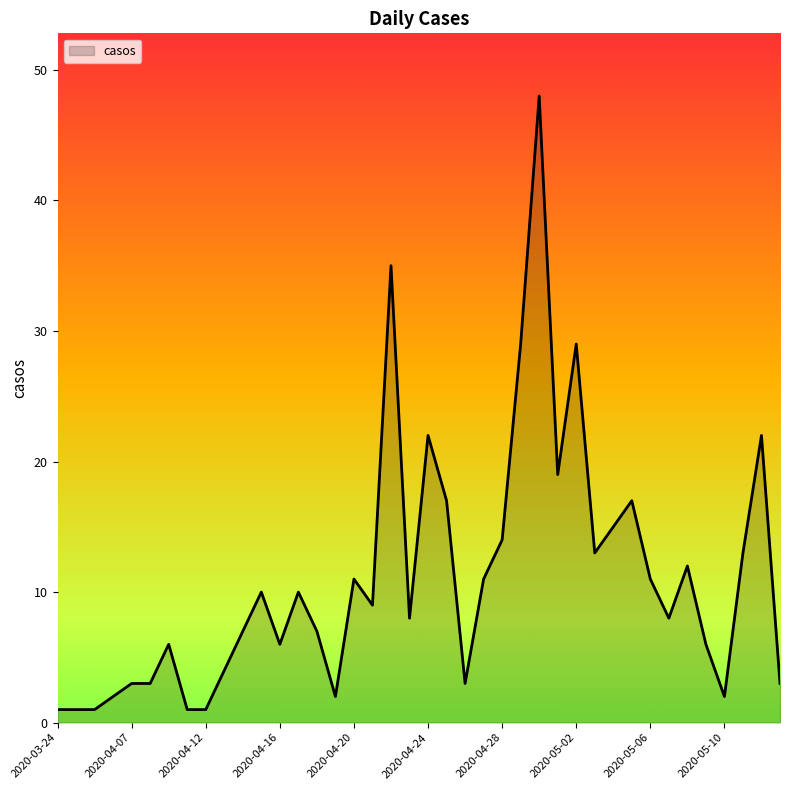

What is the sum of all values?

442